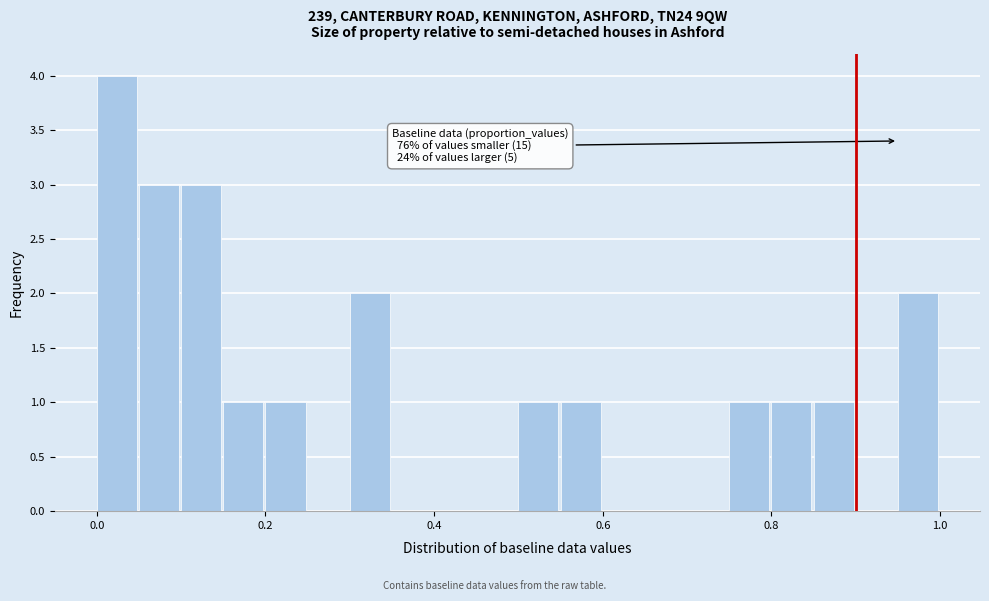

Around what value on the x-axis is the tallest bar? Give the approximate position of its centre, as read against the axis.

0.02